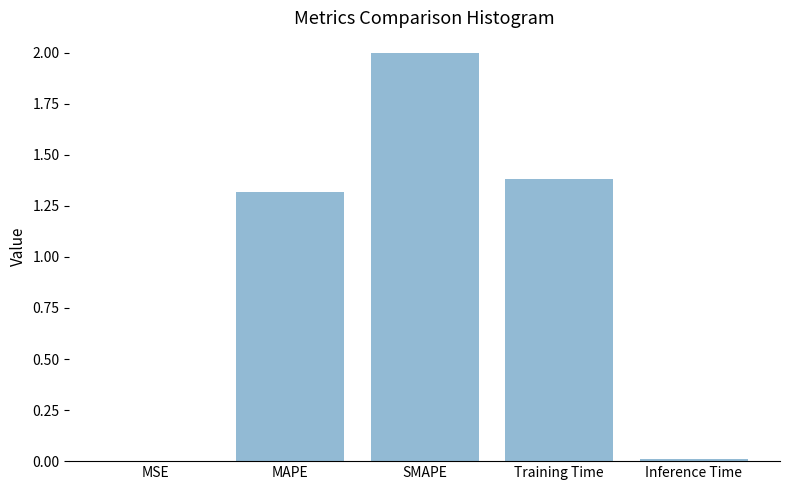

Where is the data nearest to the value 1?

MAPE